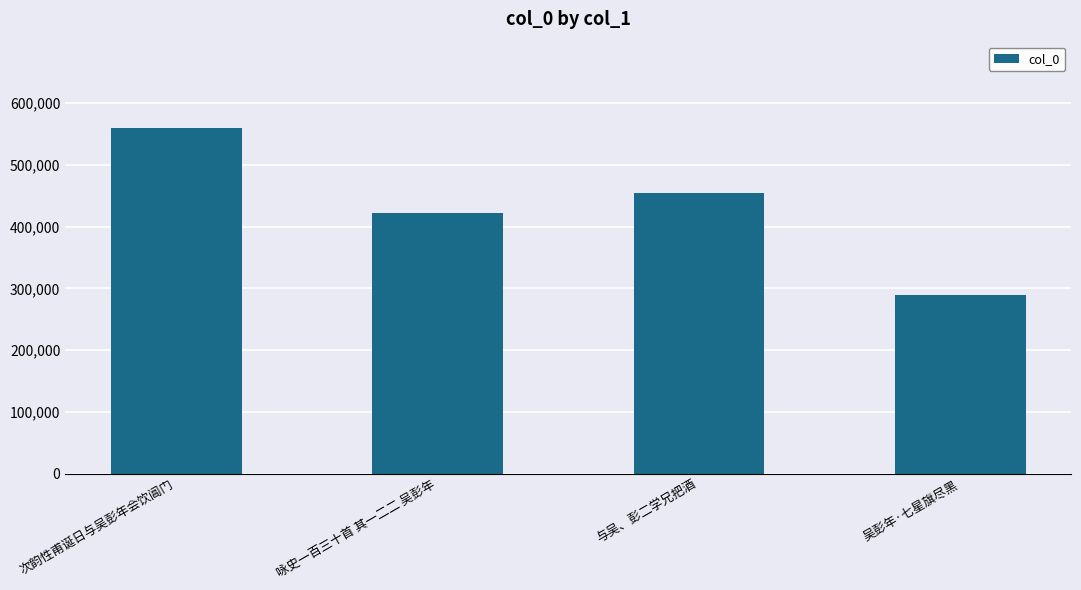

How many bars are there in total?

4